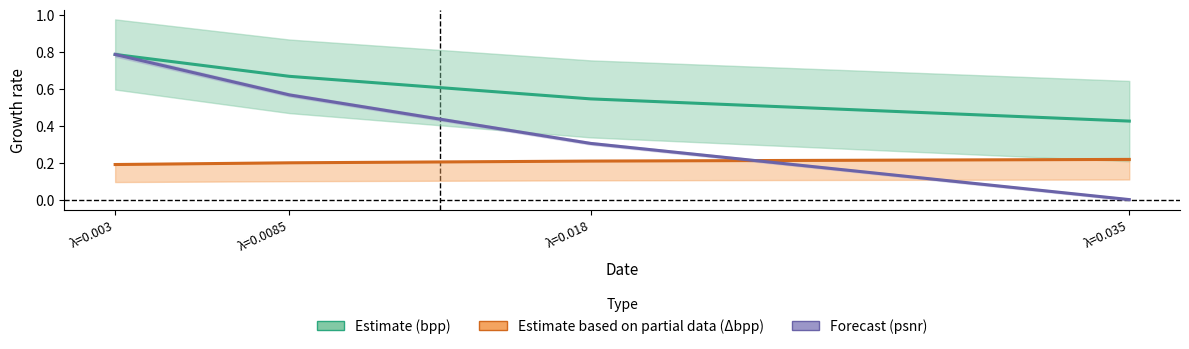

How many intersections are there between Δbpp and psnr (normalised)?

1